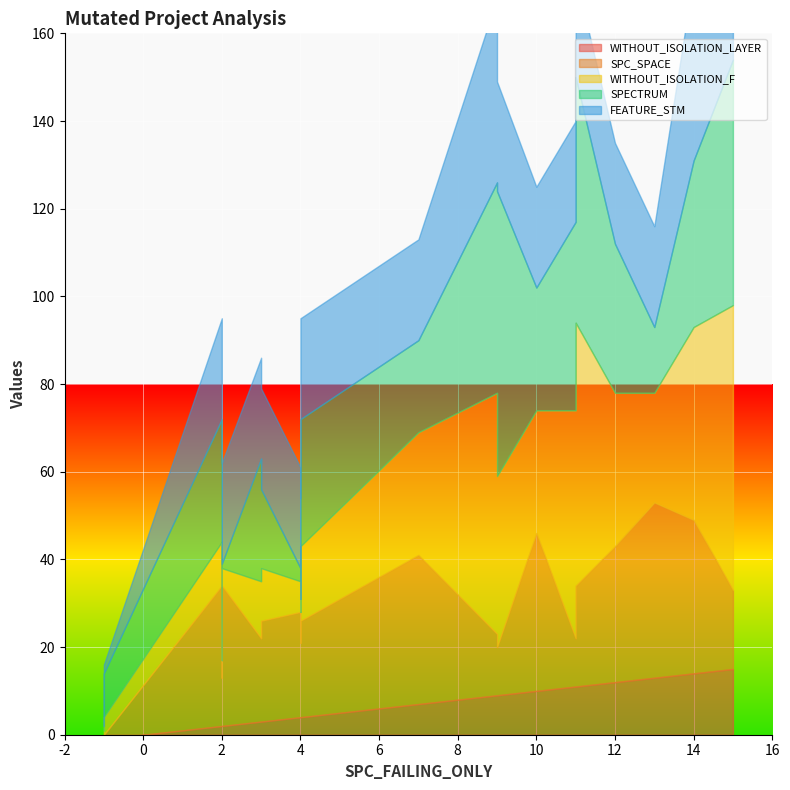

Count the number of data series in this chart.

5